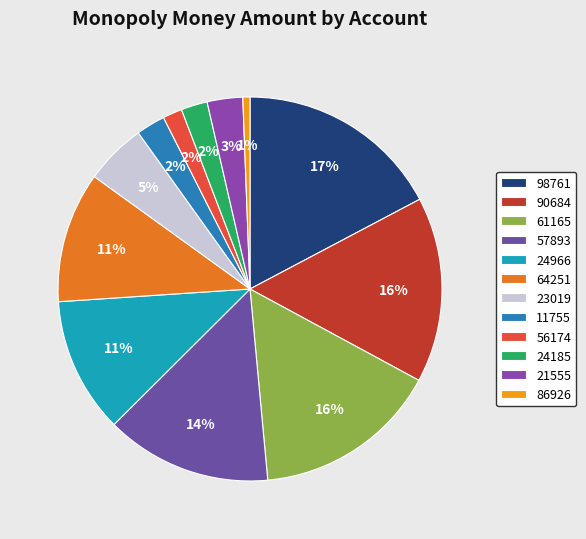

To the nearest percent, what portion does 64251 represent?

11%